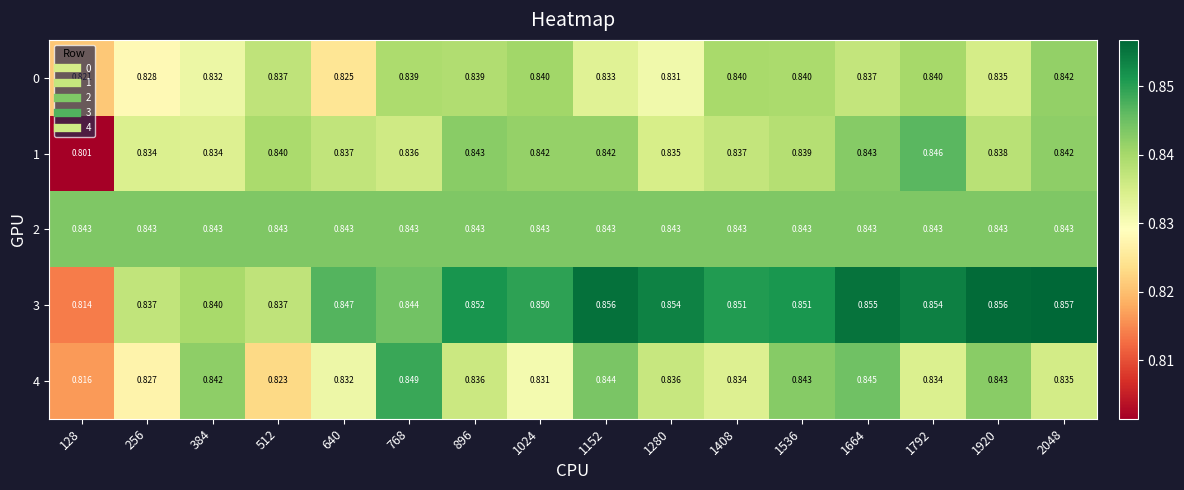

How many series are shown in this chart?

5